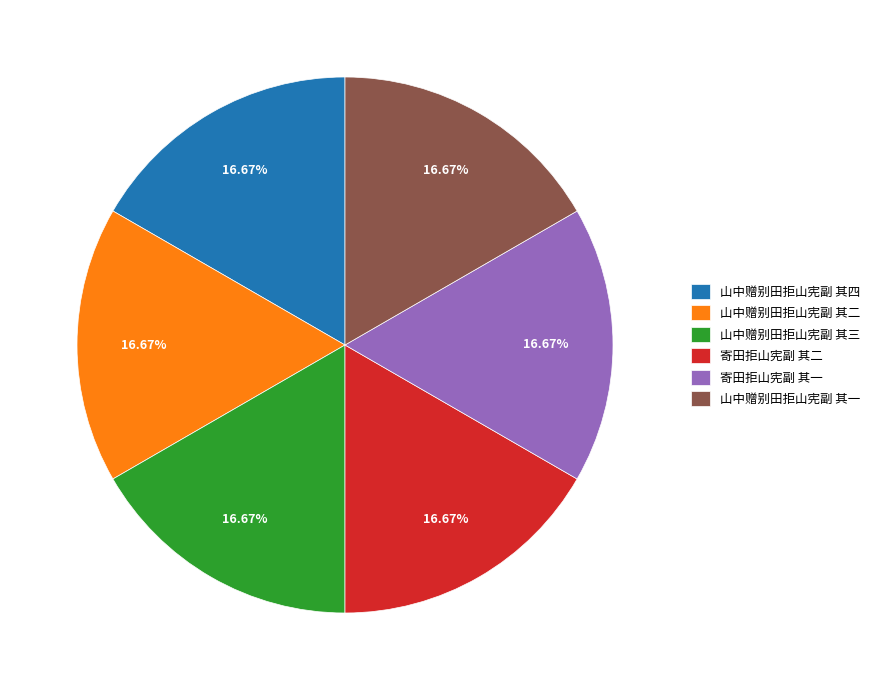

True or false: 山中赠别田拒山宪副 其三 accounts for 7% of the total.

False